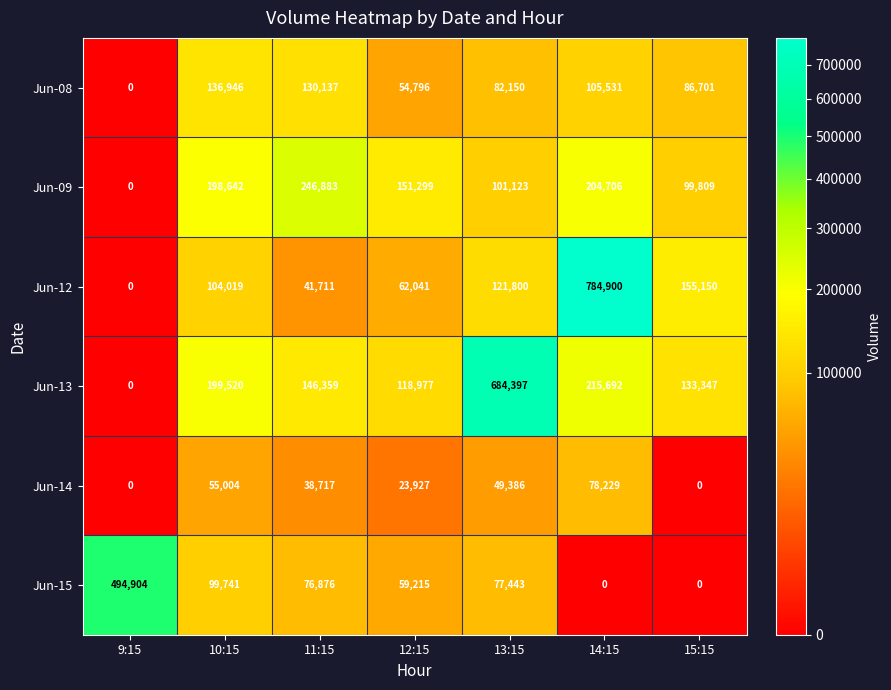

At which label does Jun-13 first exceed 146359?

10:15